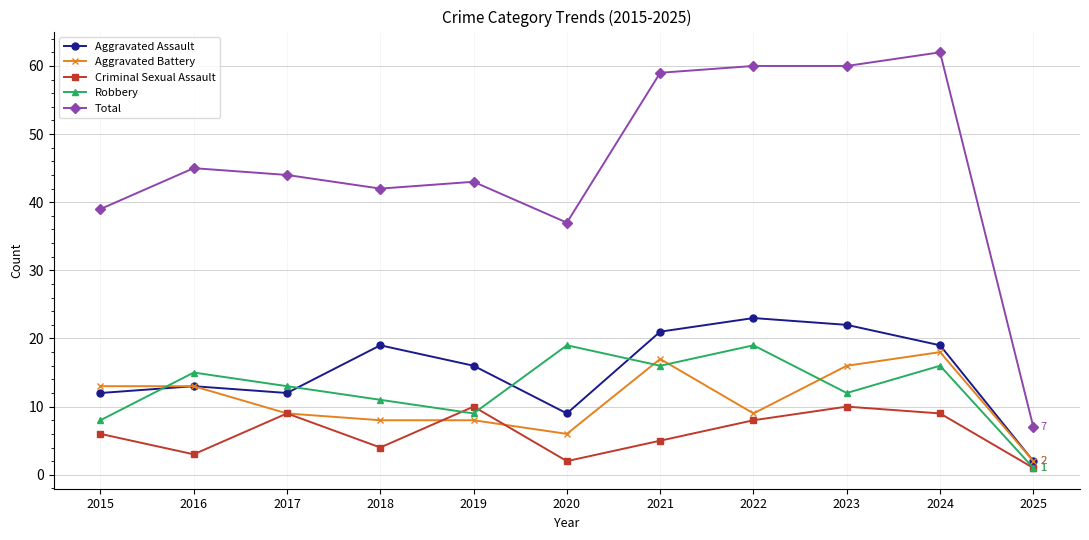

At which label does Aggravated Battery reach its minimum?

2025